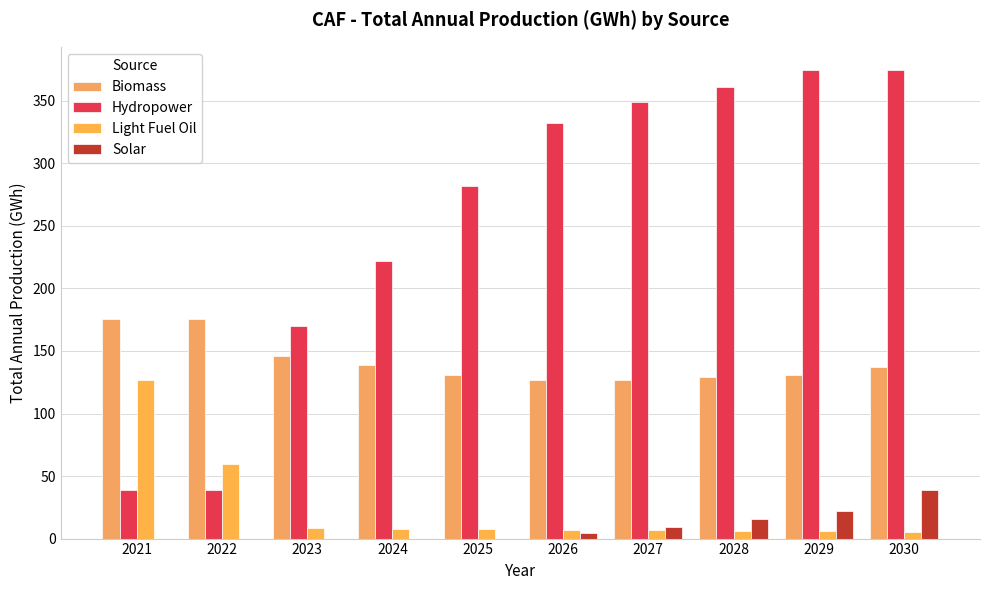

Which has a higher value, 2023 or 2027?

2023